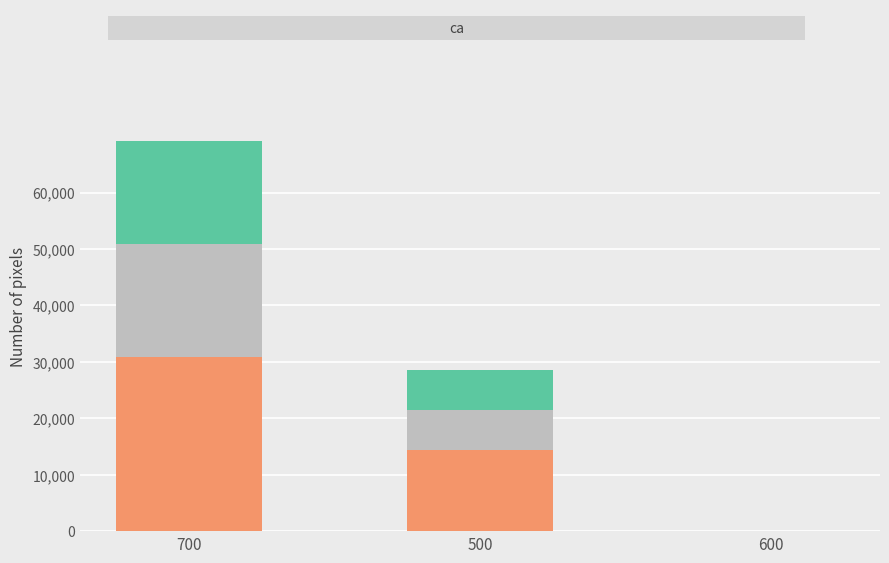

True or false: Loss has a value of -19642 at 600.

False